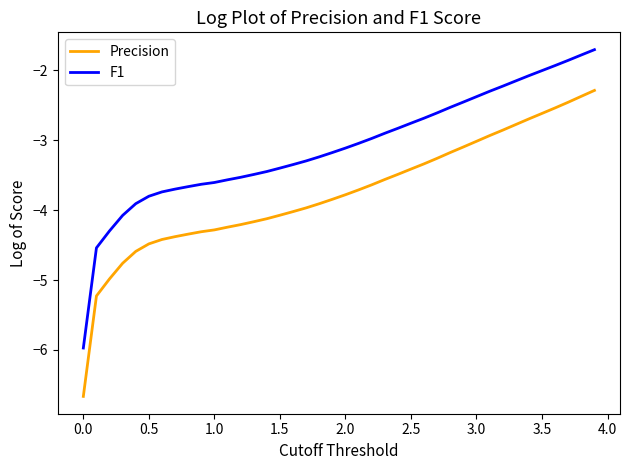

Rank the series by their maximum value, from lowest to highest.

Precision, F1